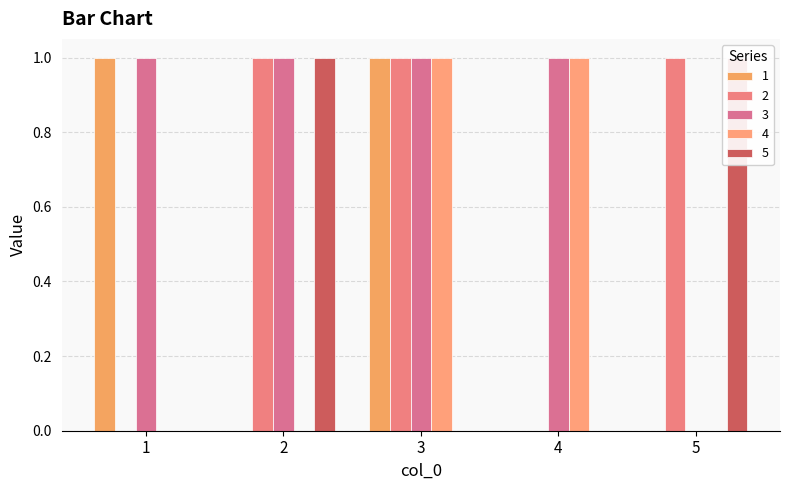

How many groups of bars are there?

5